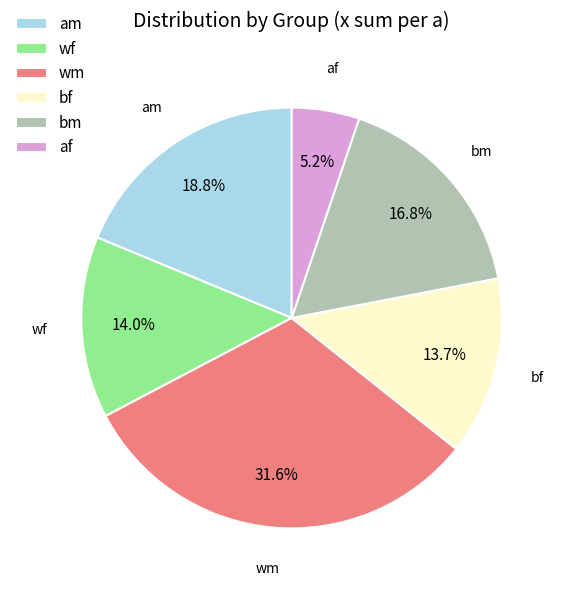

Is wm the majority of the pie?

No